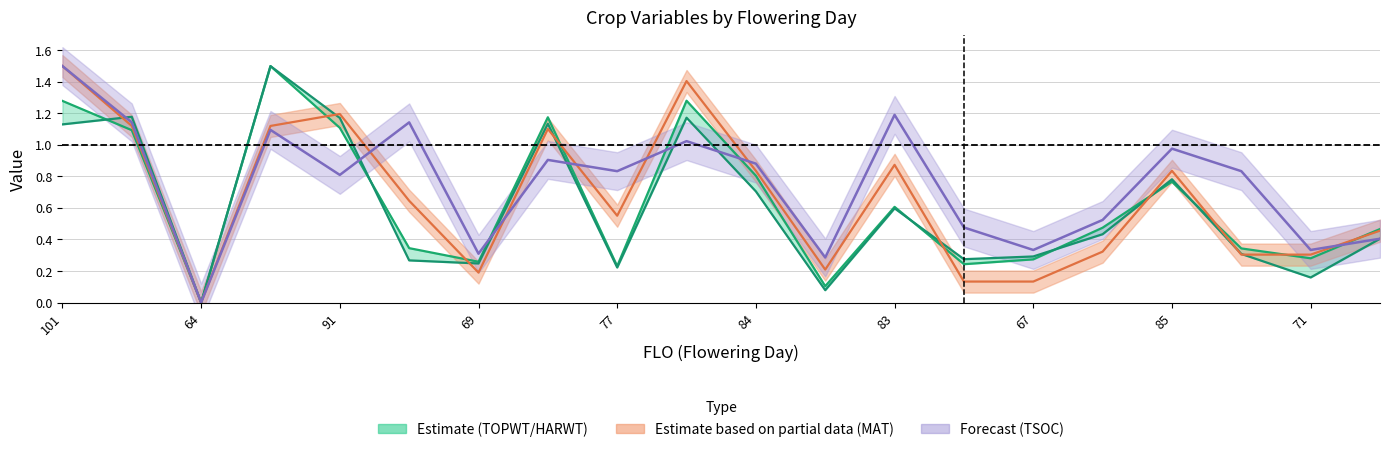

Reading left to right, transcribe all the data shown in this chart.

TOPWT: 1.3	1.1	0.0	1.5	1.1	0.3	0.3	1.2	0.2	1.3	0.8	0.1	0.6	0.2	0.3	0.5	0.8	0.3	0.3	0.5
HARWT: 1.1	1.2	0.0	1.5	1.2	0.3	0.2	1.1	0.2	1.2	0.7	0.1	0.6	0.3	0.3	0.4	0.8	0.3	0.2	0.4
MAT: 1.5	1.1	0.0	1.1	1.2	0.6	0.2	1.1	0.6	1.4	0.8	0.2	0.9	0.1	0.1	0.3	0.8	0.3	0.3	0.5
TSOC: 1.5	1.1	0.0	1.1	0.8	1.1	0.3	0.9	0.8	1.0	0.9	0.3	1.2	0.5	0.3	0.5	1.0	0.8	0.3	0.4